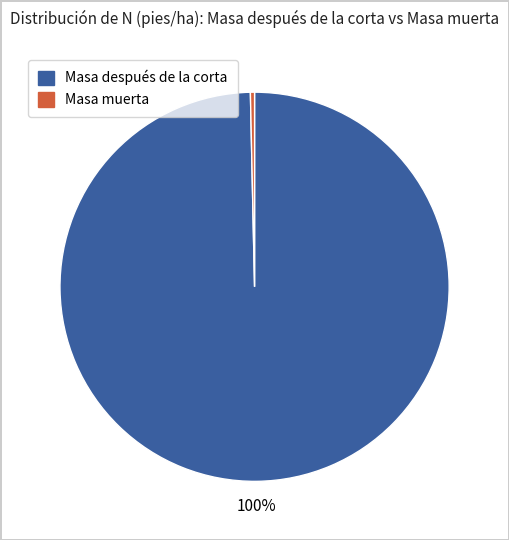

To the nearest percent, what portion does Masa después de la corta represent?

100%